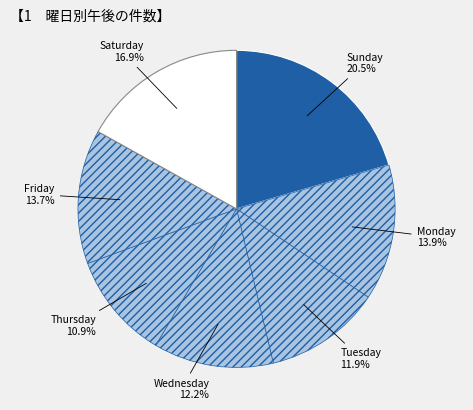

Between Saturday and Friday, which is larger?

Saturday